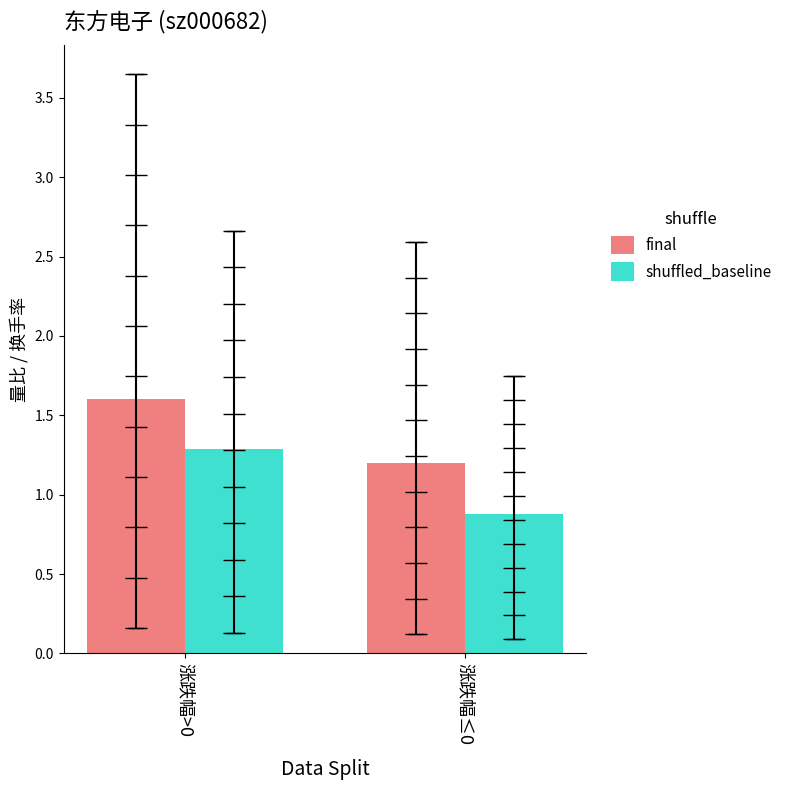

List the labels in order of shuffled_baseline value, smallest first.

涨跌幅≤0, 涨跌幅>0